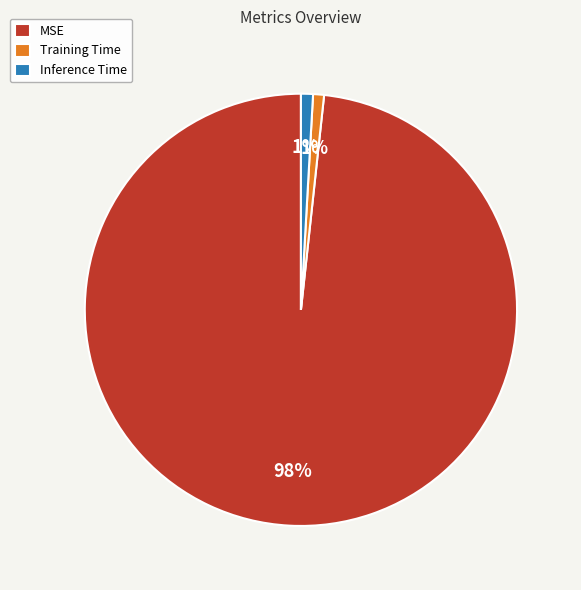

To the nearest percent, what is the average slice percentage?

33%